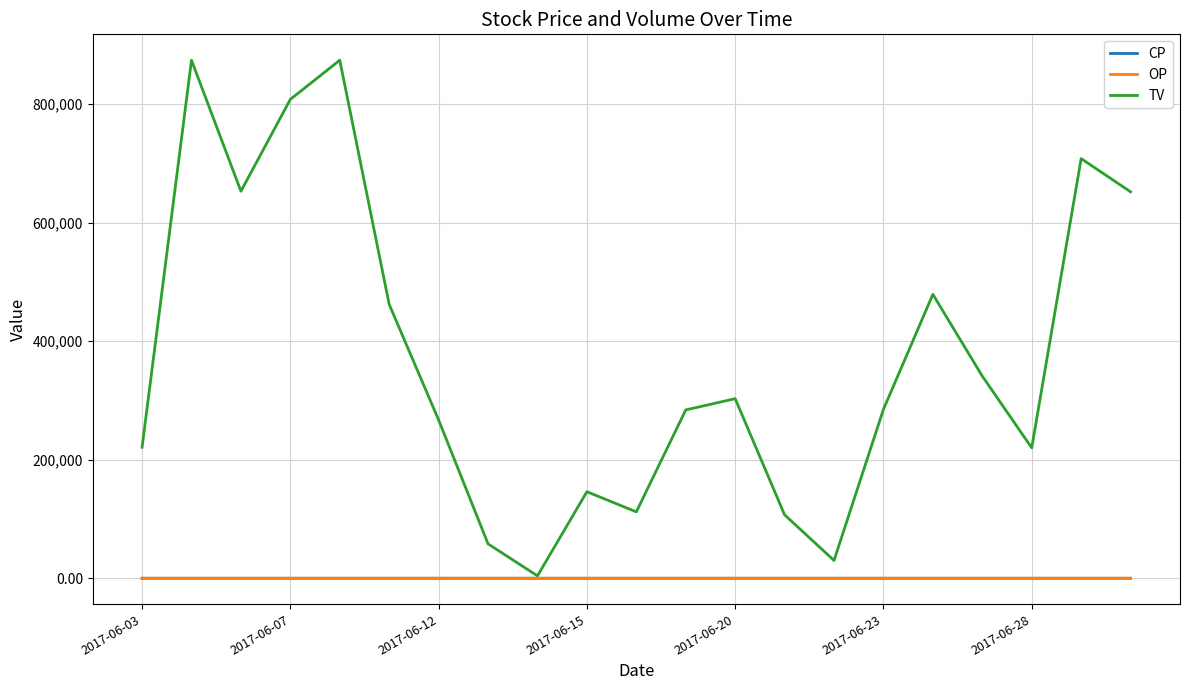

Which series has the largest total across all categories?

TV